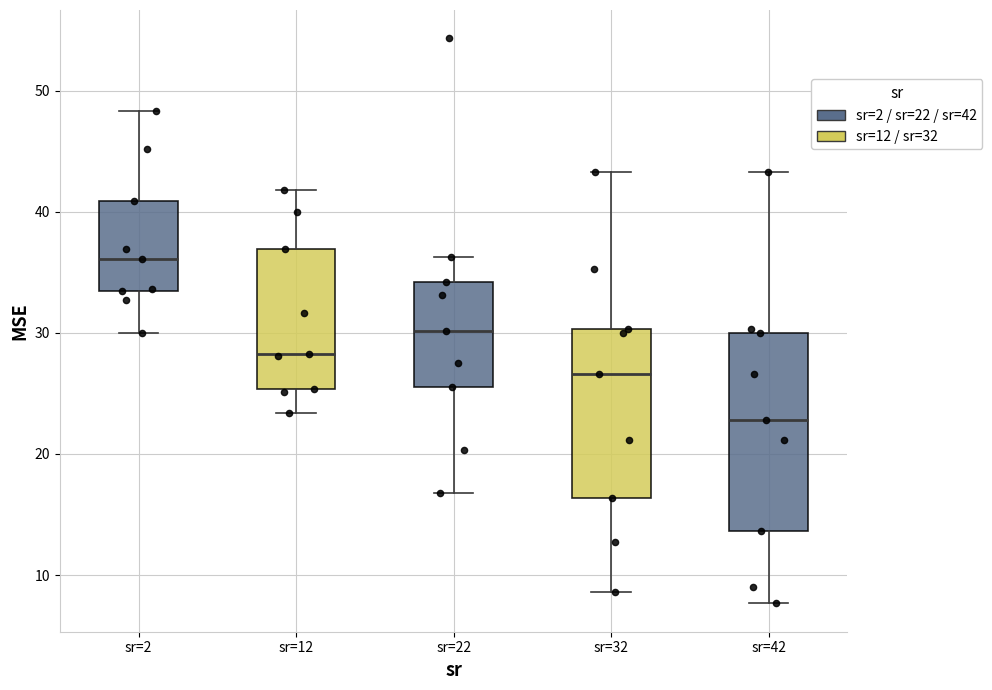

Which box's median line is the highest?

sr=2